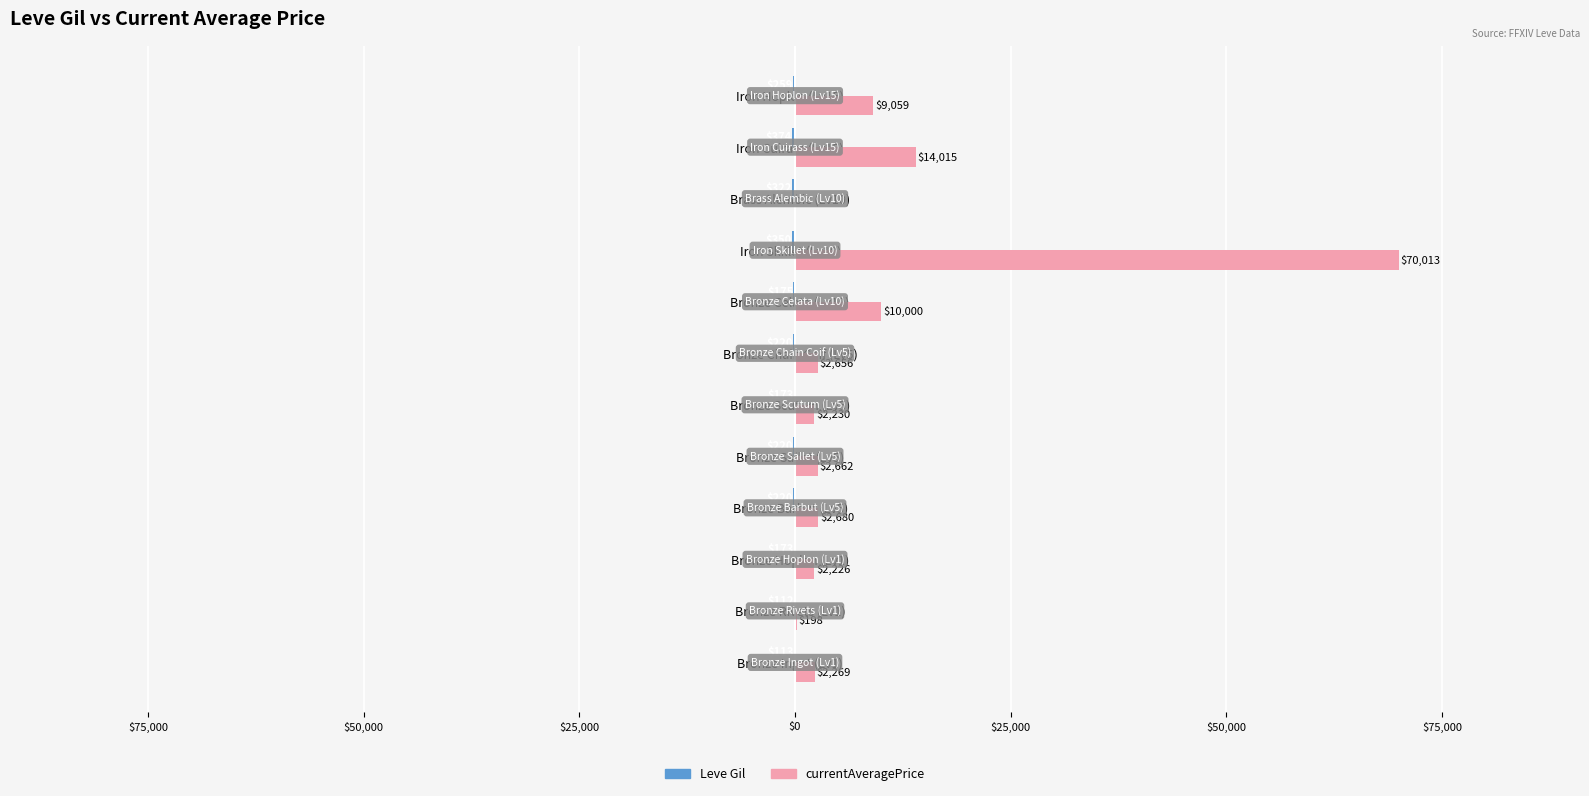

What is the average value of the currentAveragePrice series?

9834.0